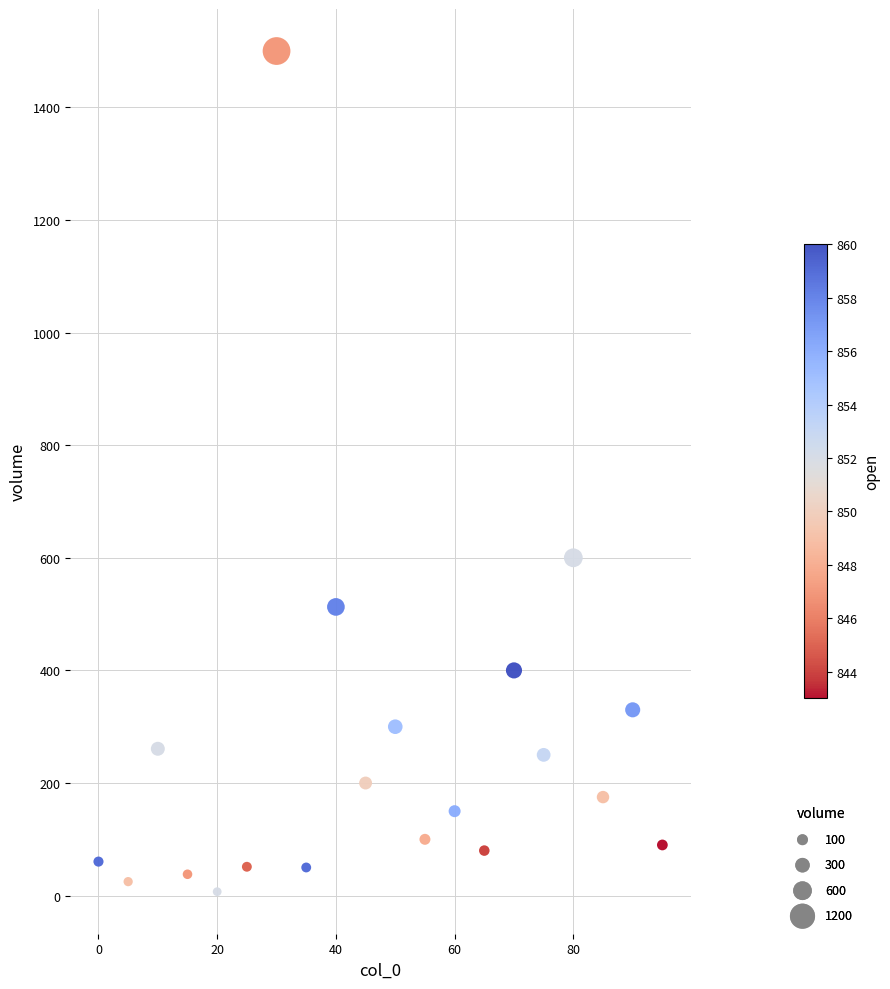

What Y value in the scatter plot is closest to 753?

600.0